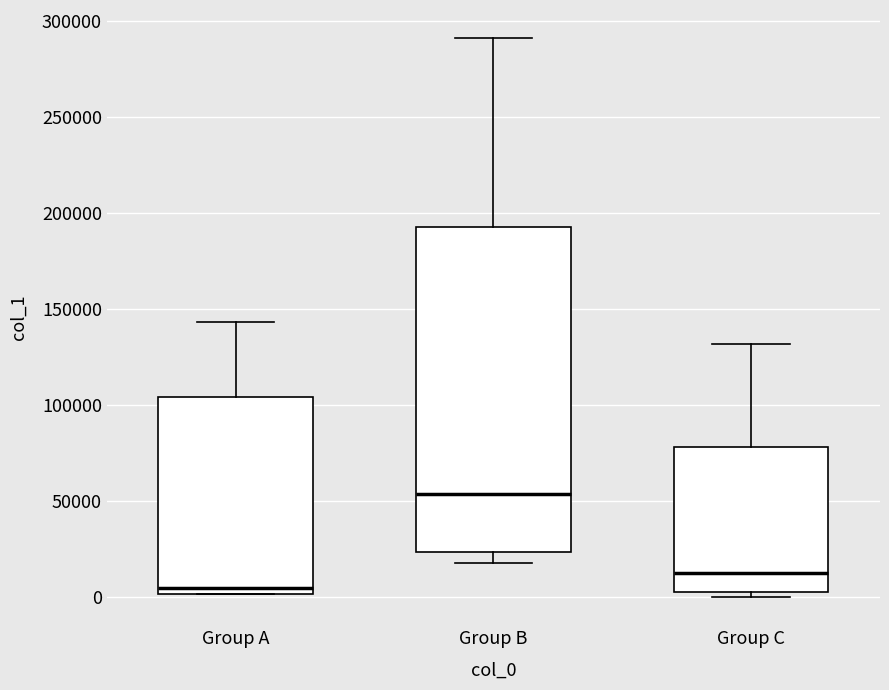

Where is the lower edge of the box for Group C on the y-axis? The values are not printed on the chart, so give them approximately, as read against the axis.

5000